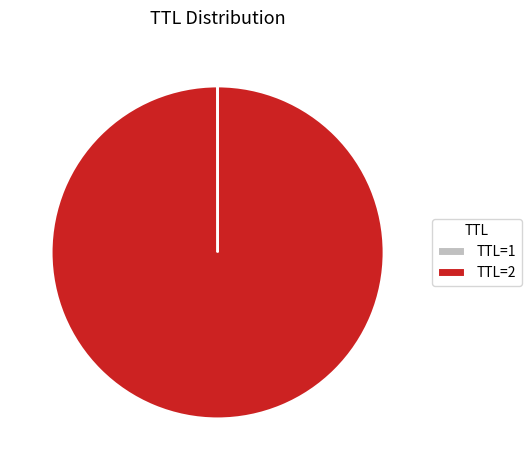

Which slice is the largest?

TTL=2